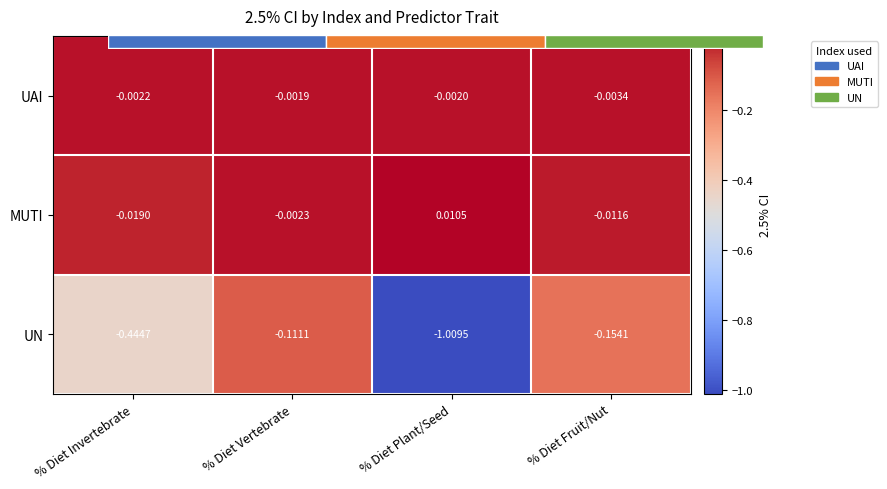

Which series has the largest total across all categories?

UAI